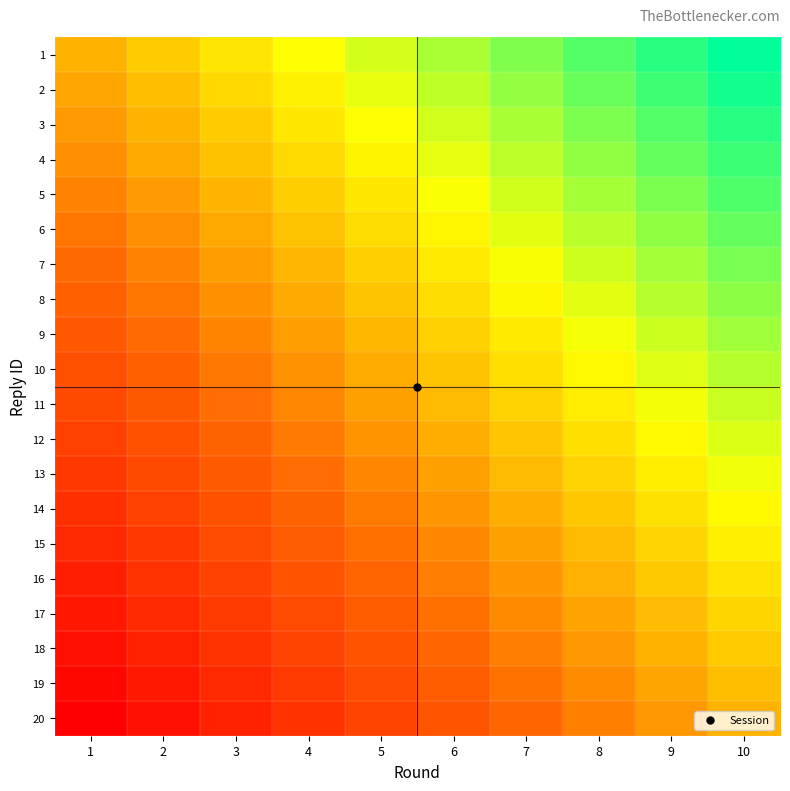

At how many categories does at least one series exceed 0?

9